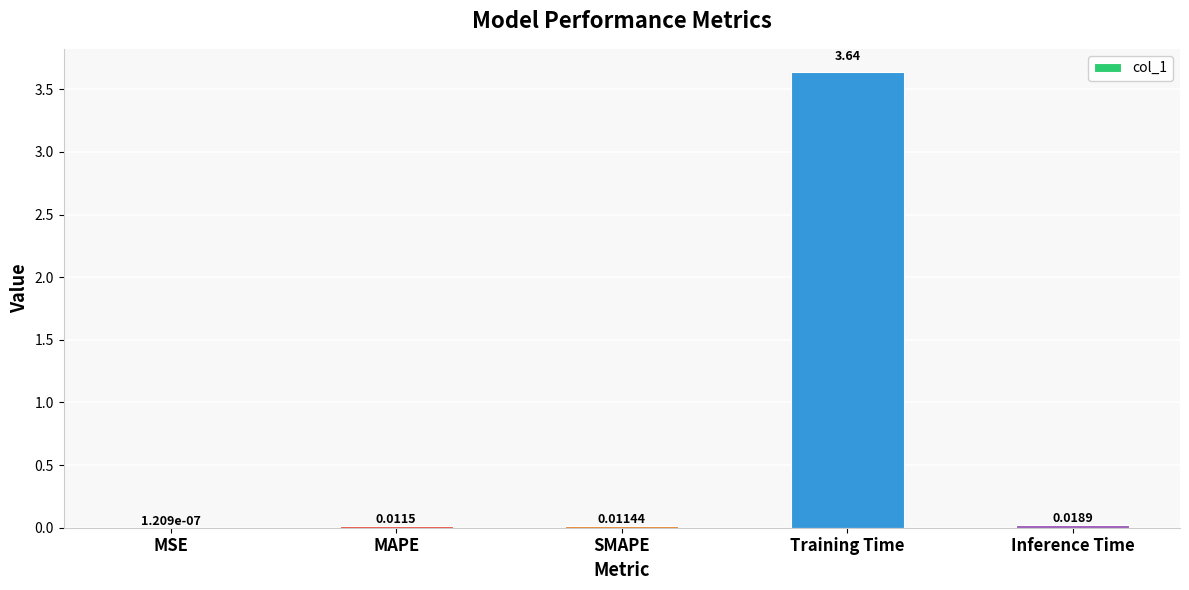

At which category does the chart reach its peak across all series?

Training Time